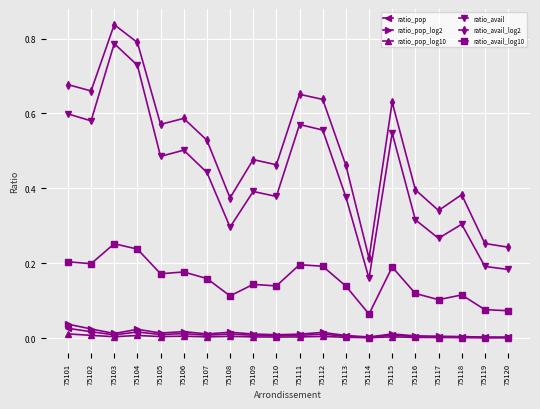

In ratio_avail_log10, how many points are higher than both neighbors (excluding endpoints)?

6